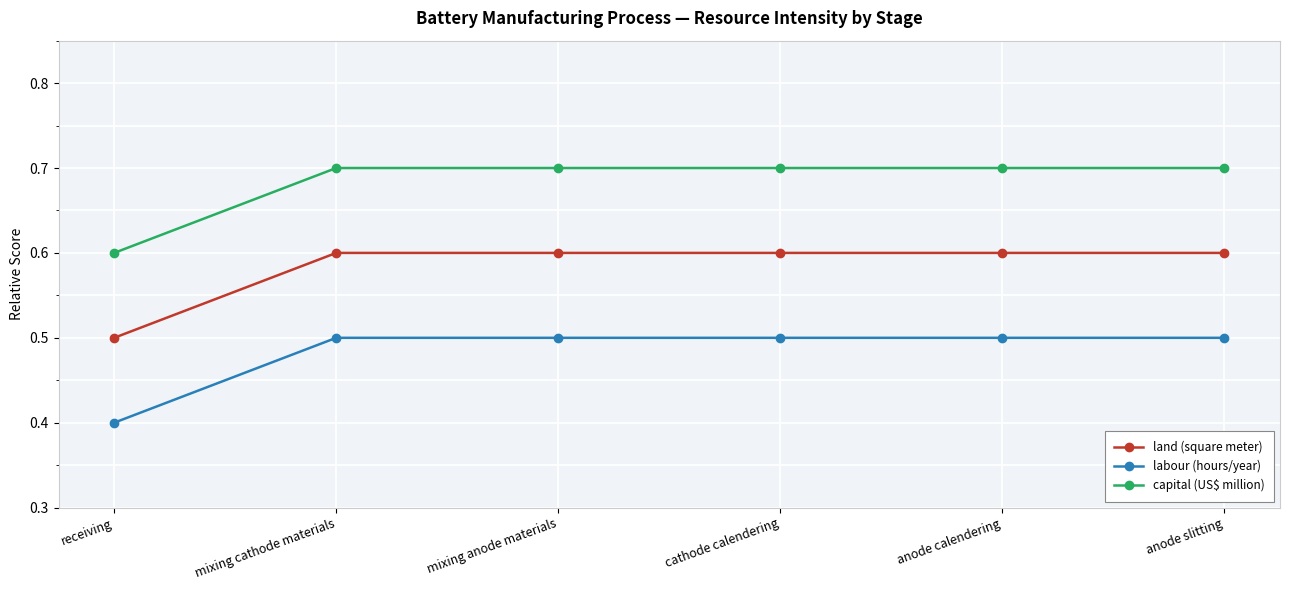

What is the difference between the capital (US$ million) values at receiving and mixing cathode materials?

0.1